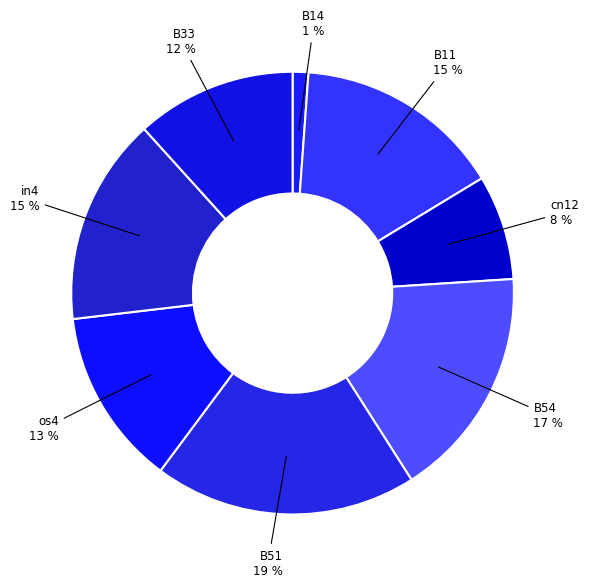

Is the sum of cn12 and B51 greater than half?

No